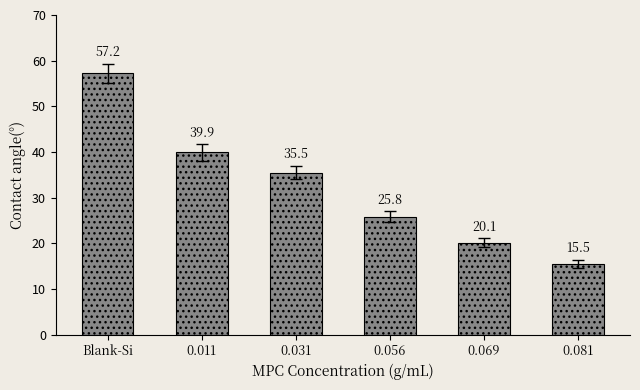

How many bars are there in total?

6